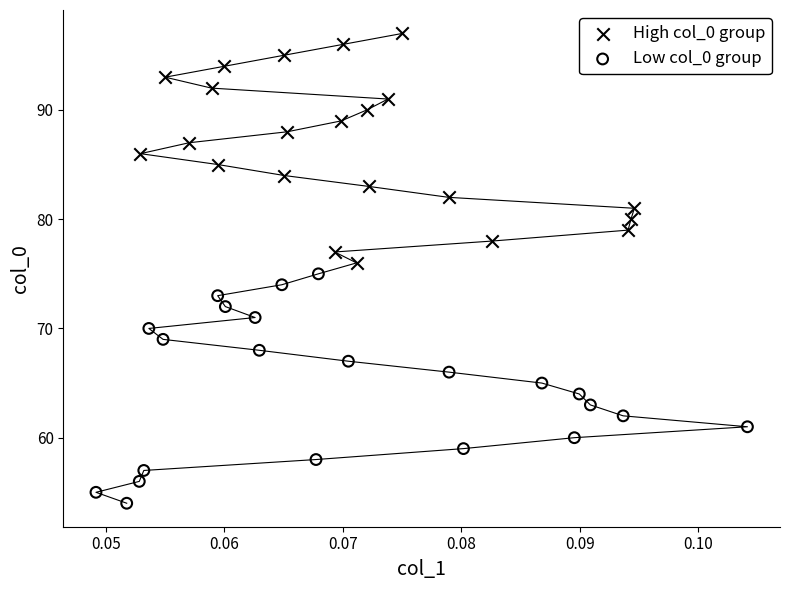

Which series contains the lowest Y value?

Low col_0 group